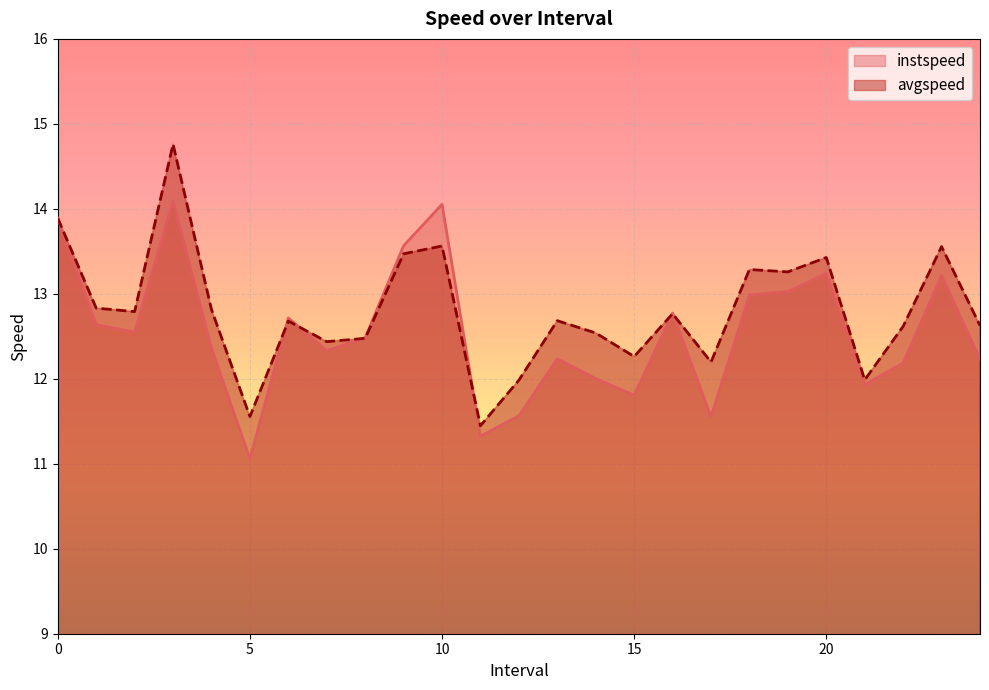

True or false: instspeed has a value of 12.5 at 2.0.

True